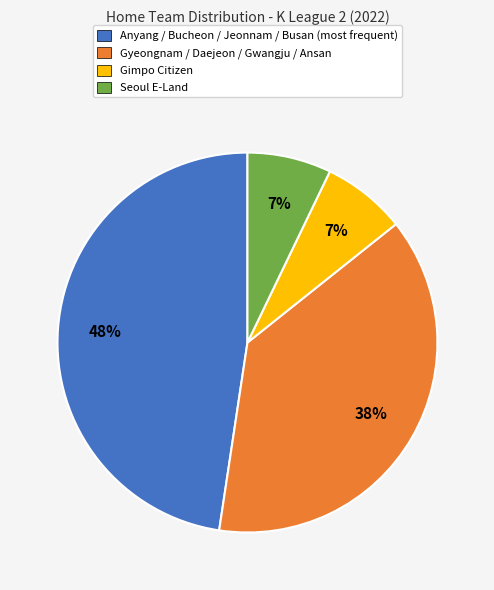

Which slice is the largest?

Anyang / Bucheon / Jeonnam / Busan (most frequent)